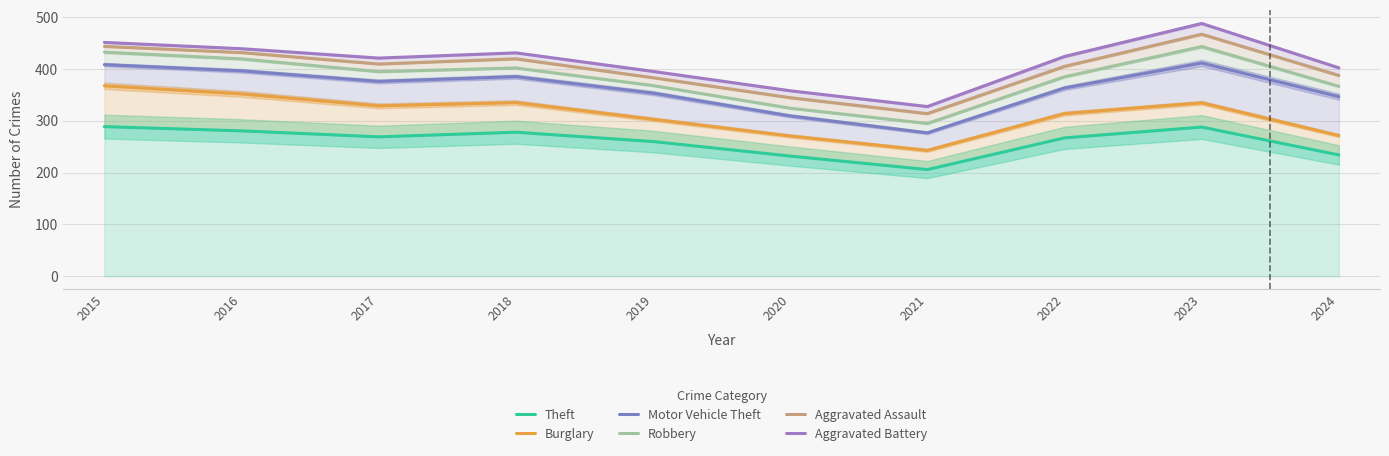

Does the chart display data point markers on the line(s)?

No